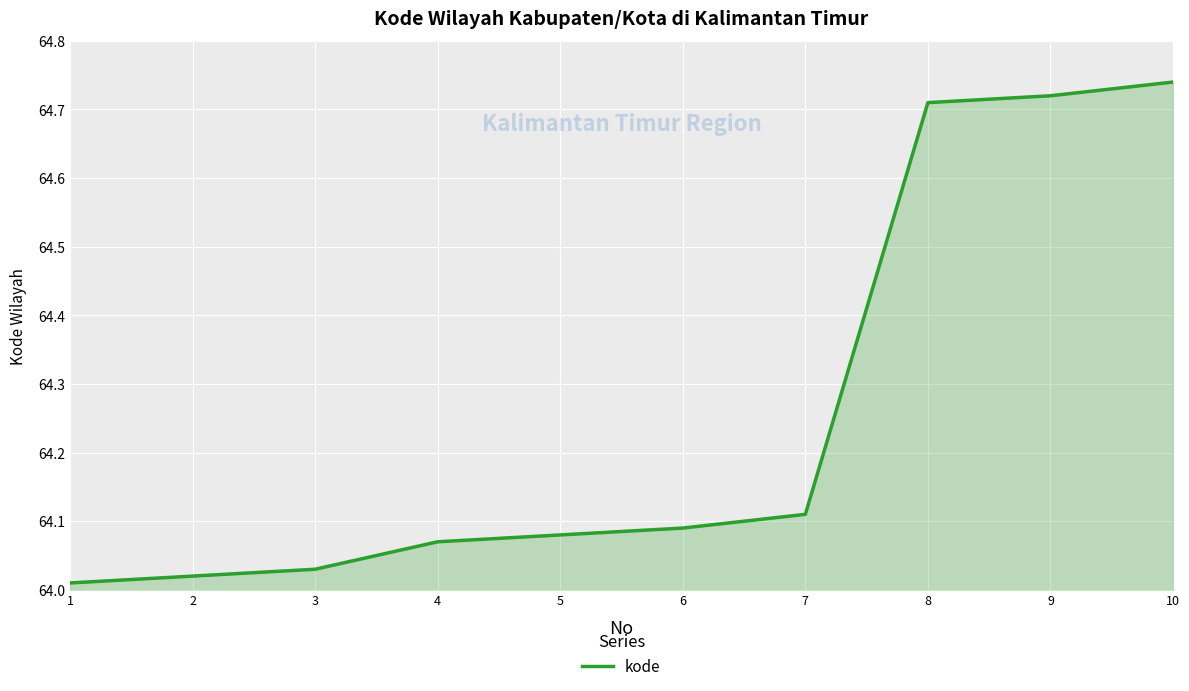

Between 8 and 4, which is larger?

8